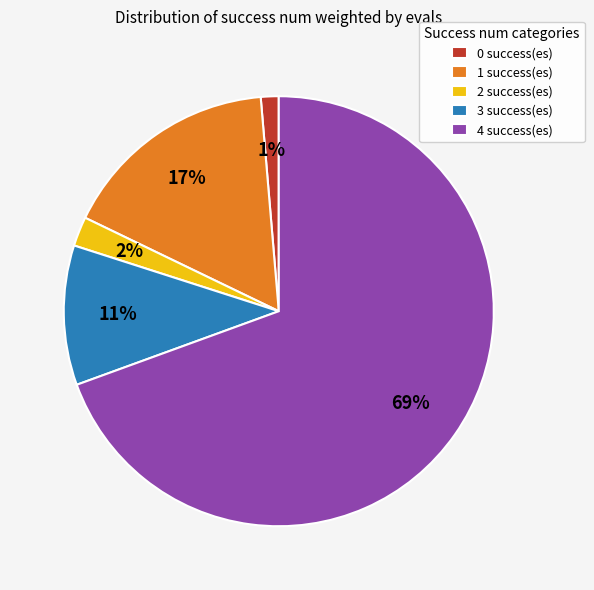

Is there a majority slice in this chart?

Yes